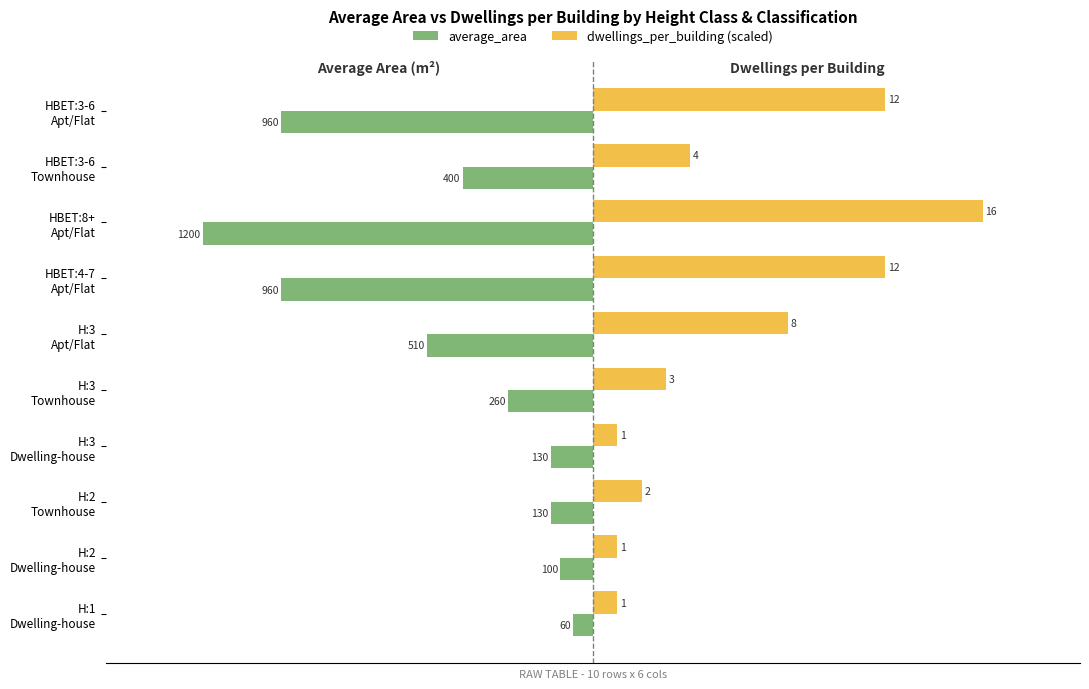

What are all the series names shown in the legend?

average_area, dwellings_per_building (scaled)